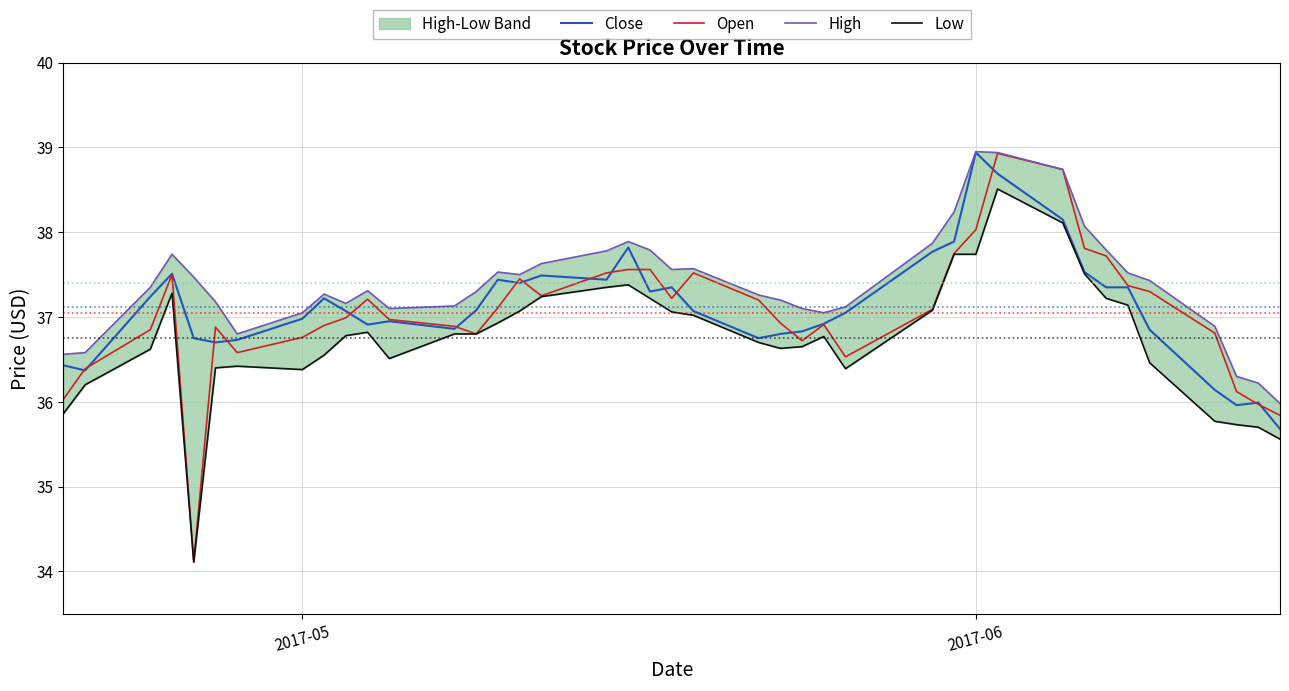

The value of Open at 2017-06 is 54.3. True or false?

False